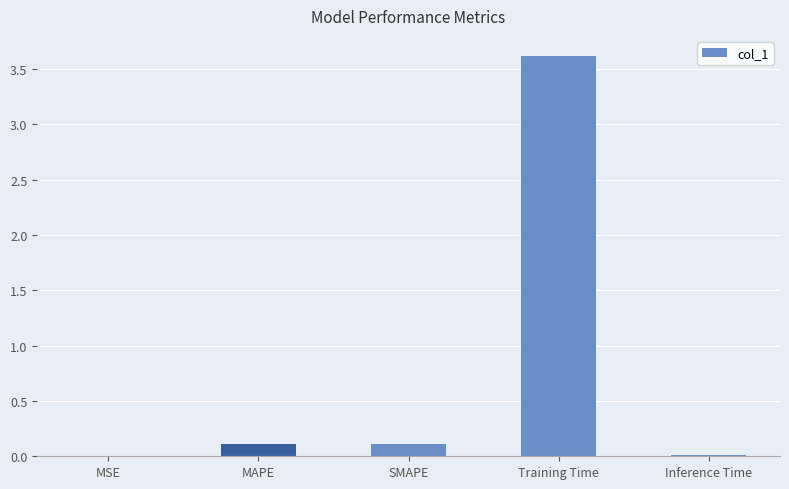

Are the bars horizontal?

No